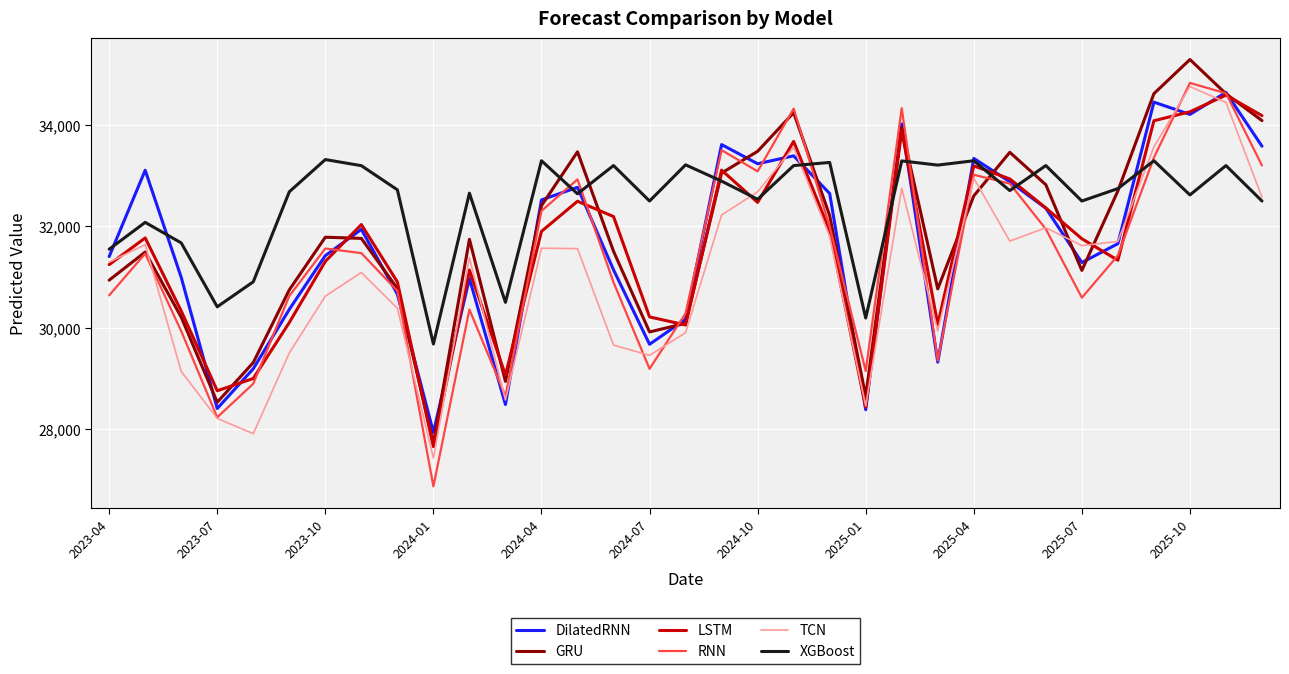

Which series has the largest total across all categories?

XGBoost